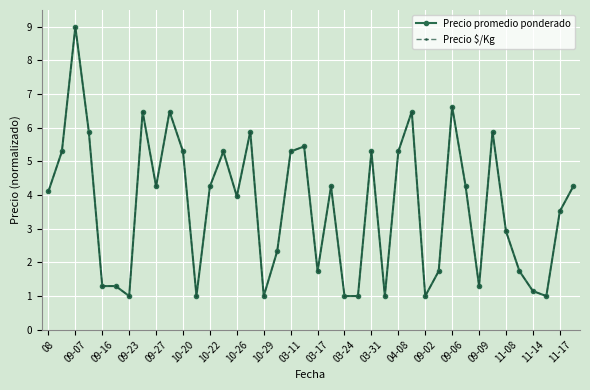

How many lines are shown in the chart?

2